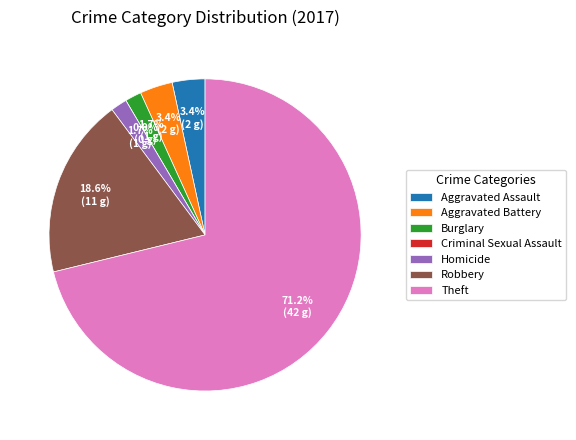

Count the number of slices in the pie.

7